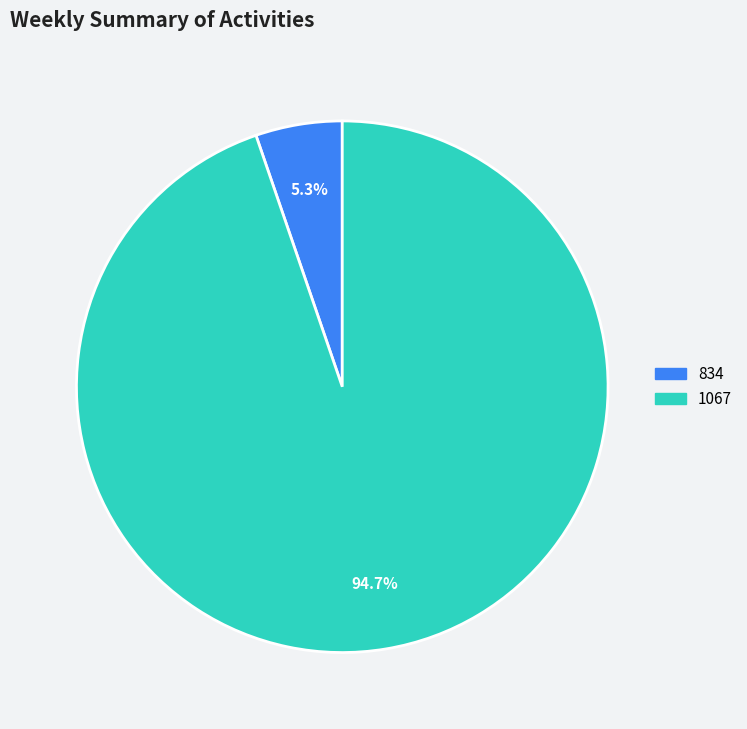

Which category has the smallest portion of the pie?

834